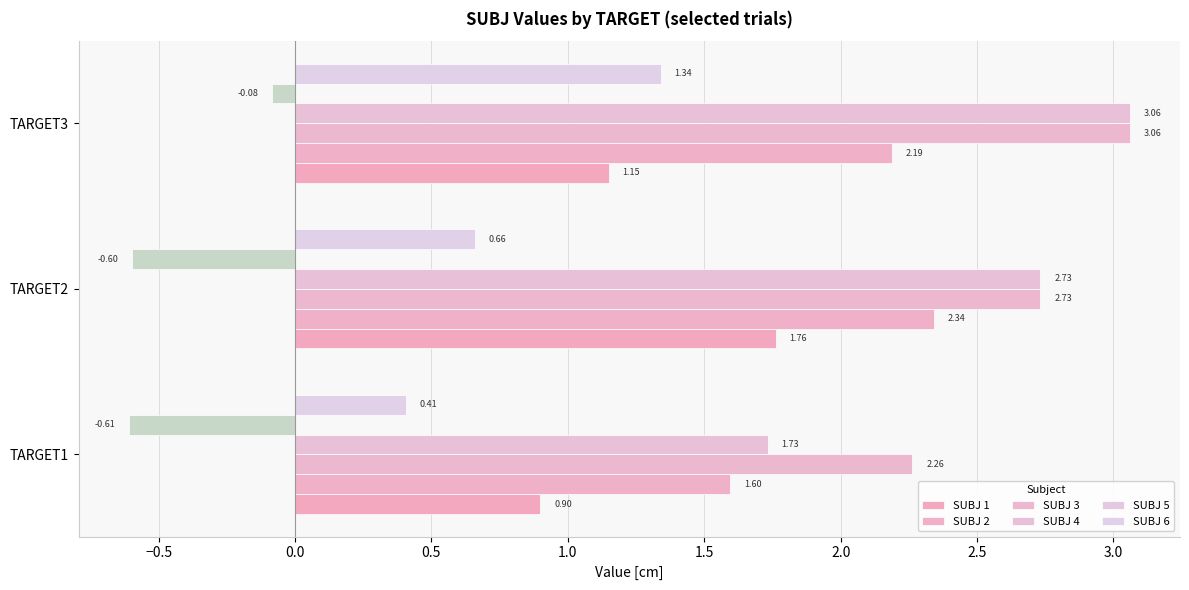

At −0.5, list the series in order from largest to smallest.

SUBJ 3, SUBJ 4, SUBJ 2, SUBJ 1, SUBJ 6, SUBJ 5